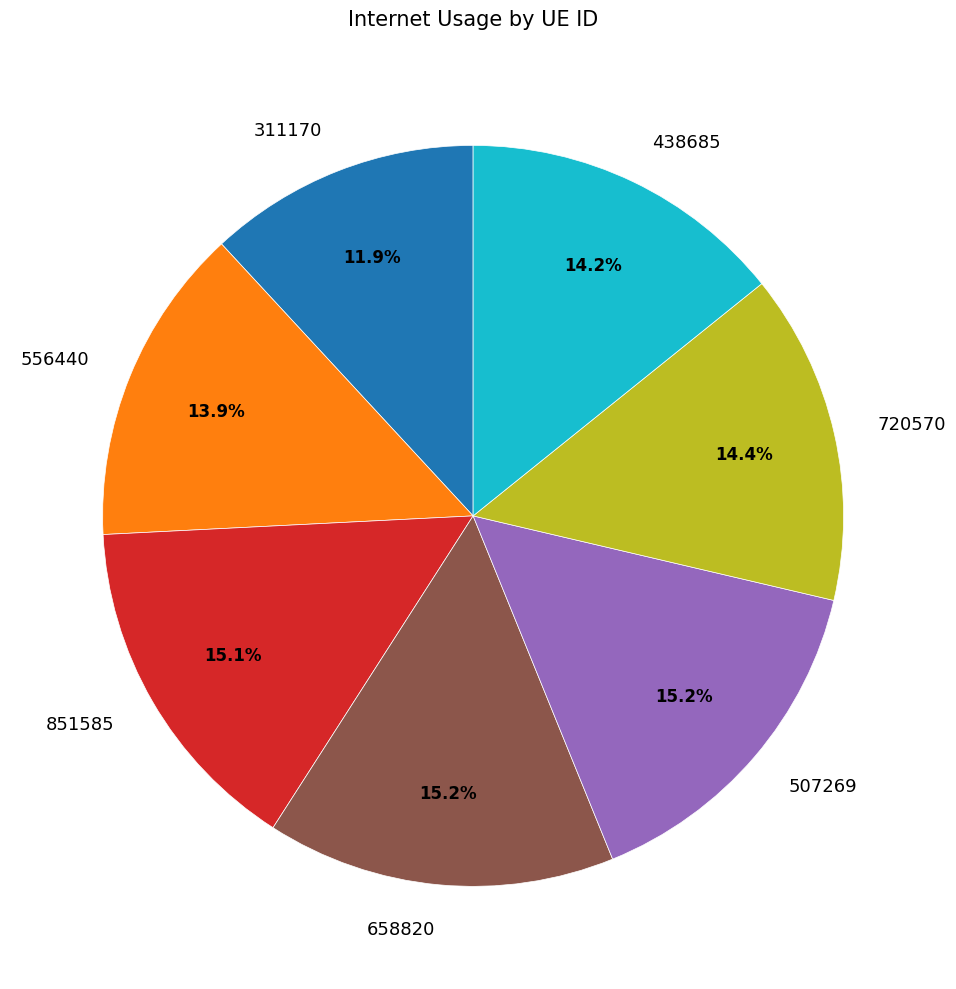

Does 720570 represent more than half of the total?

No